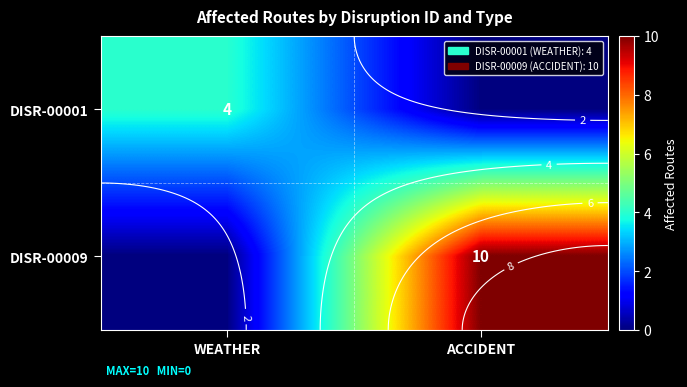

The value of DISR-00001 at ACCIDENT is -1. True or false?

False